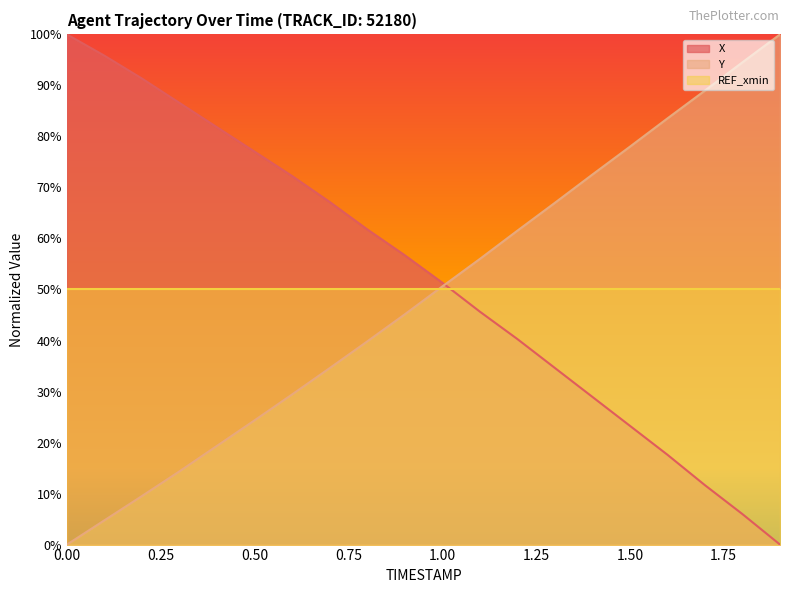

What is the sum of all Y values?

973.9